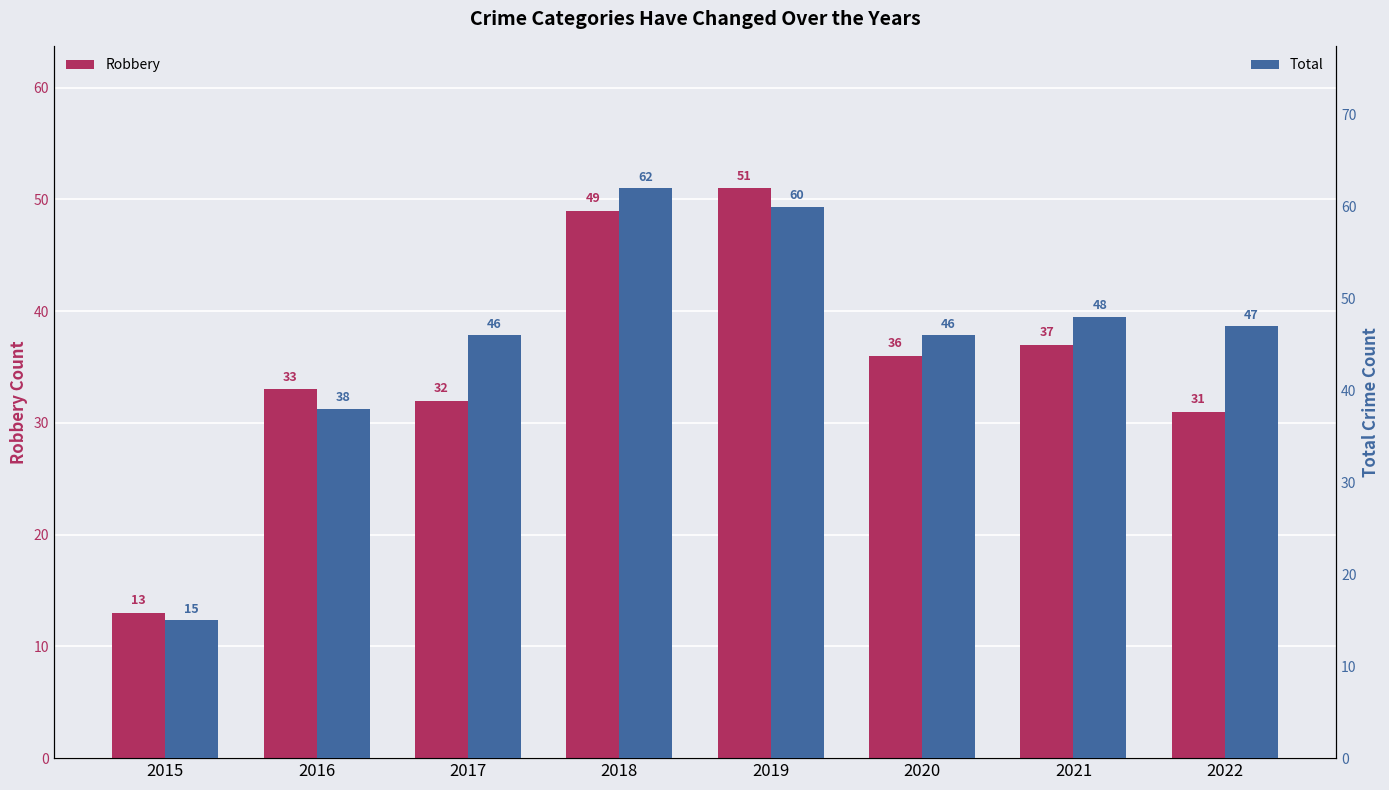

What is the minimum value shown in the chart?

13